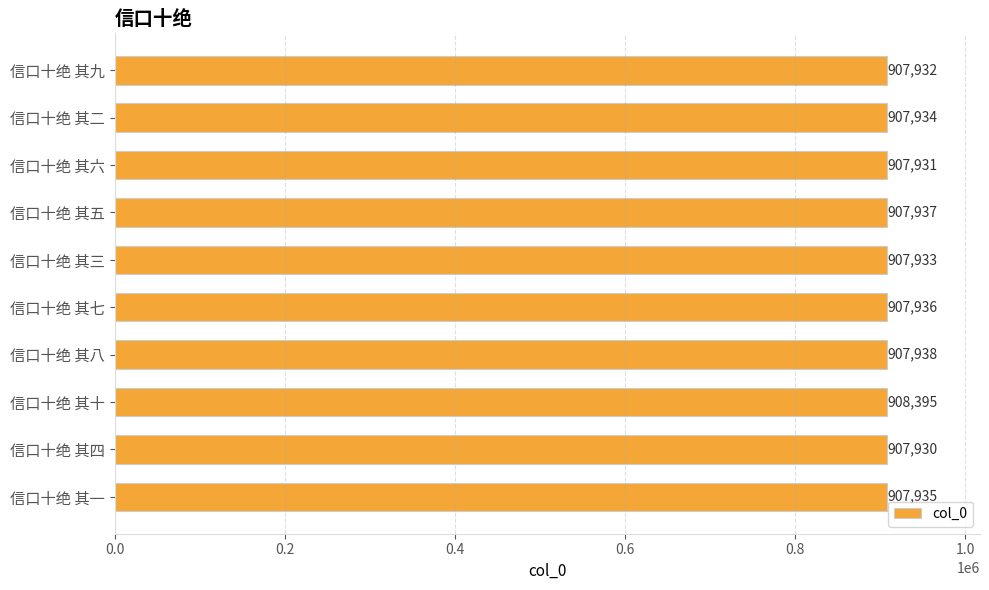

What is the maximum value shown in the chart?

908395